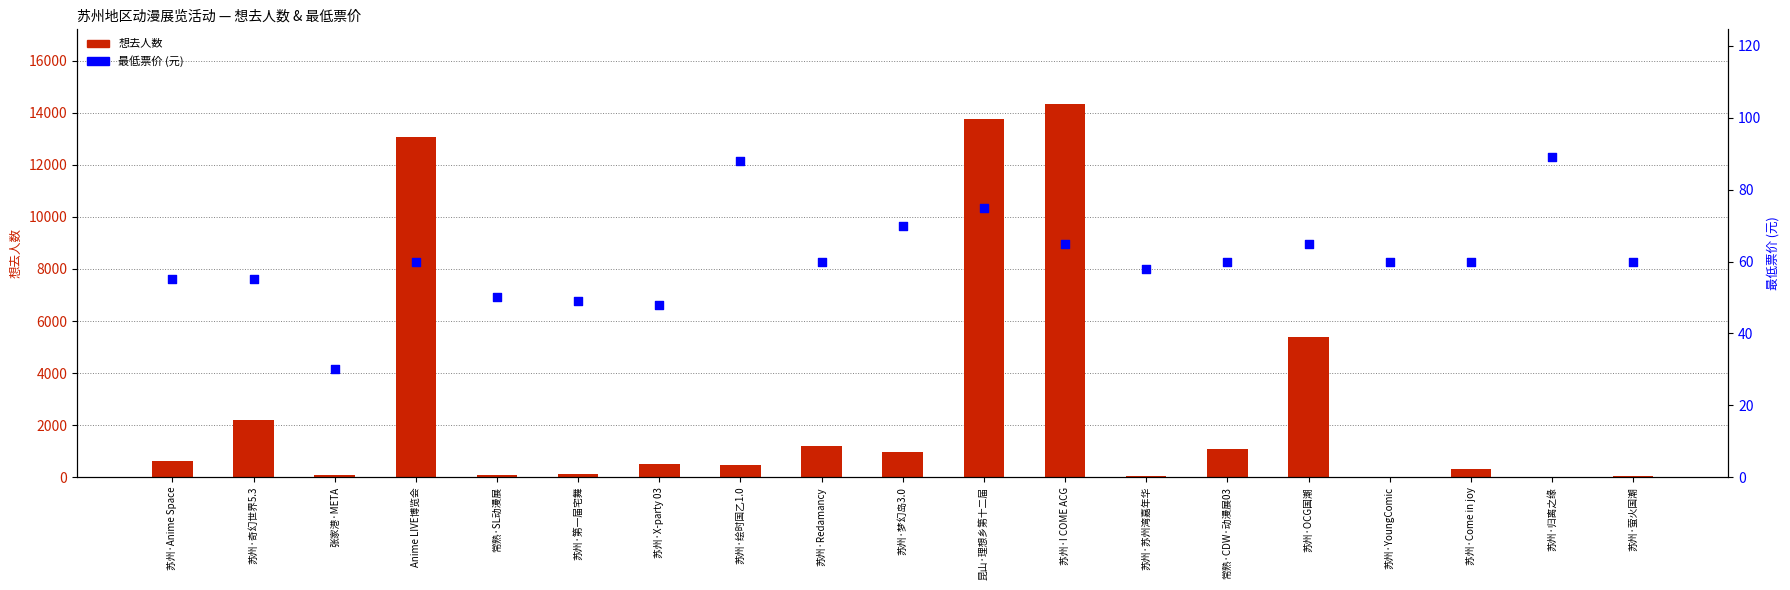

What is the total value across all series at 苏州·第一届宅舞?

164.0